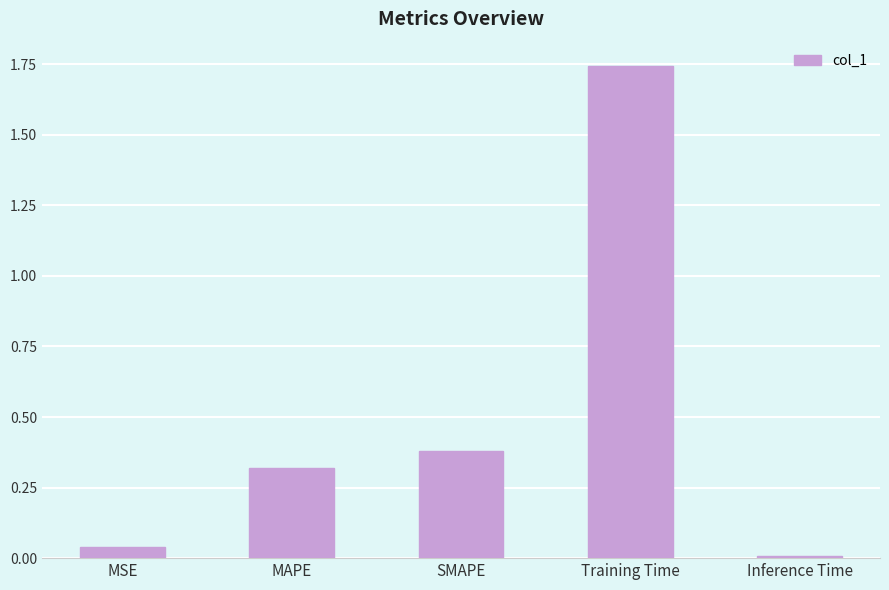

Where is the data nearest to the value 0?

Inference Time